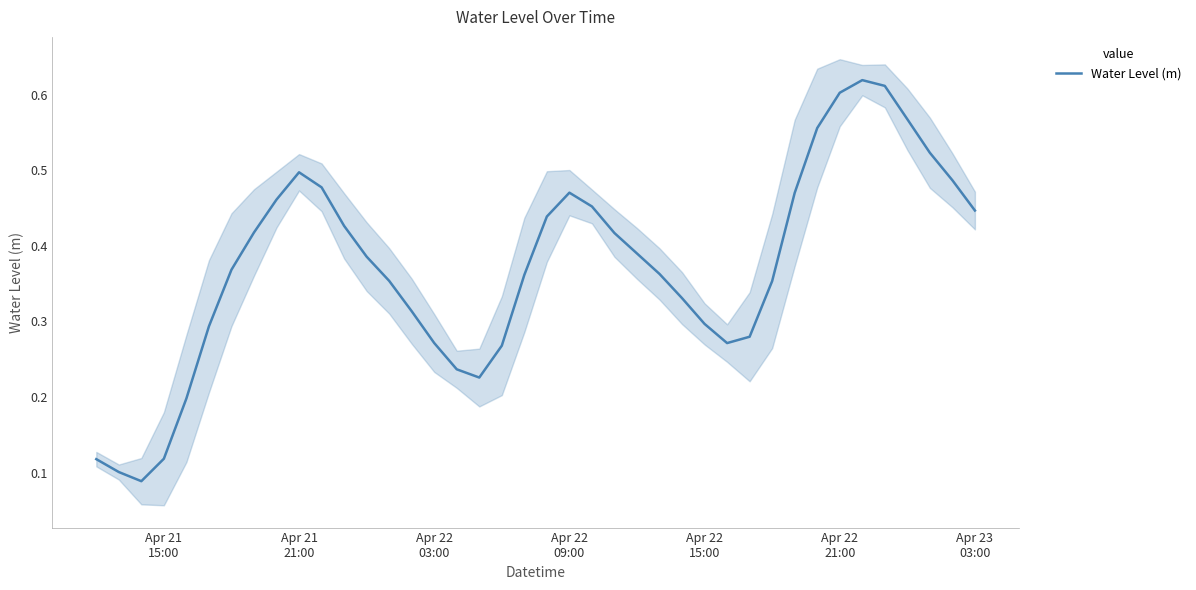

What is the average value?

0.4